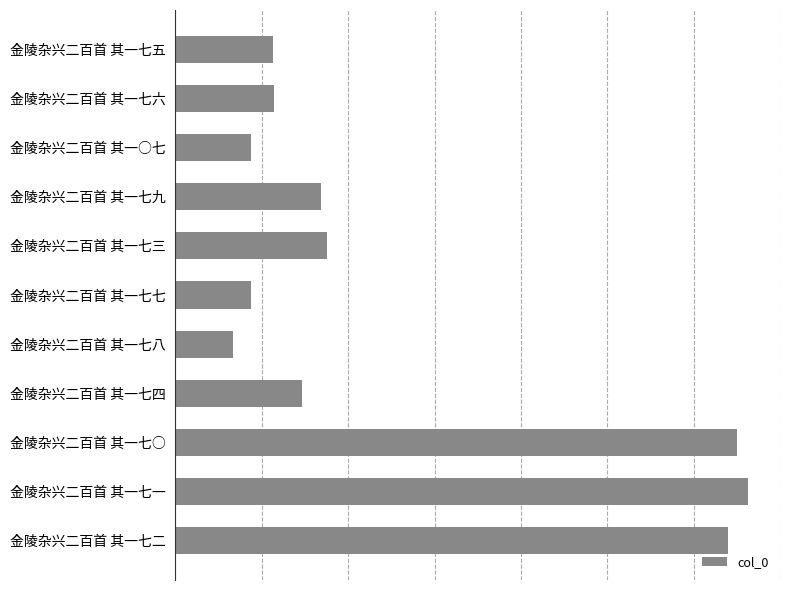

Where is the data nearest to the value 919665?

金陵杂兴二百首 其一七三